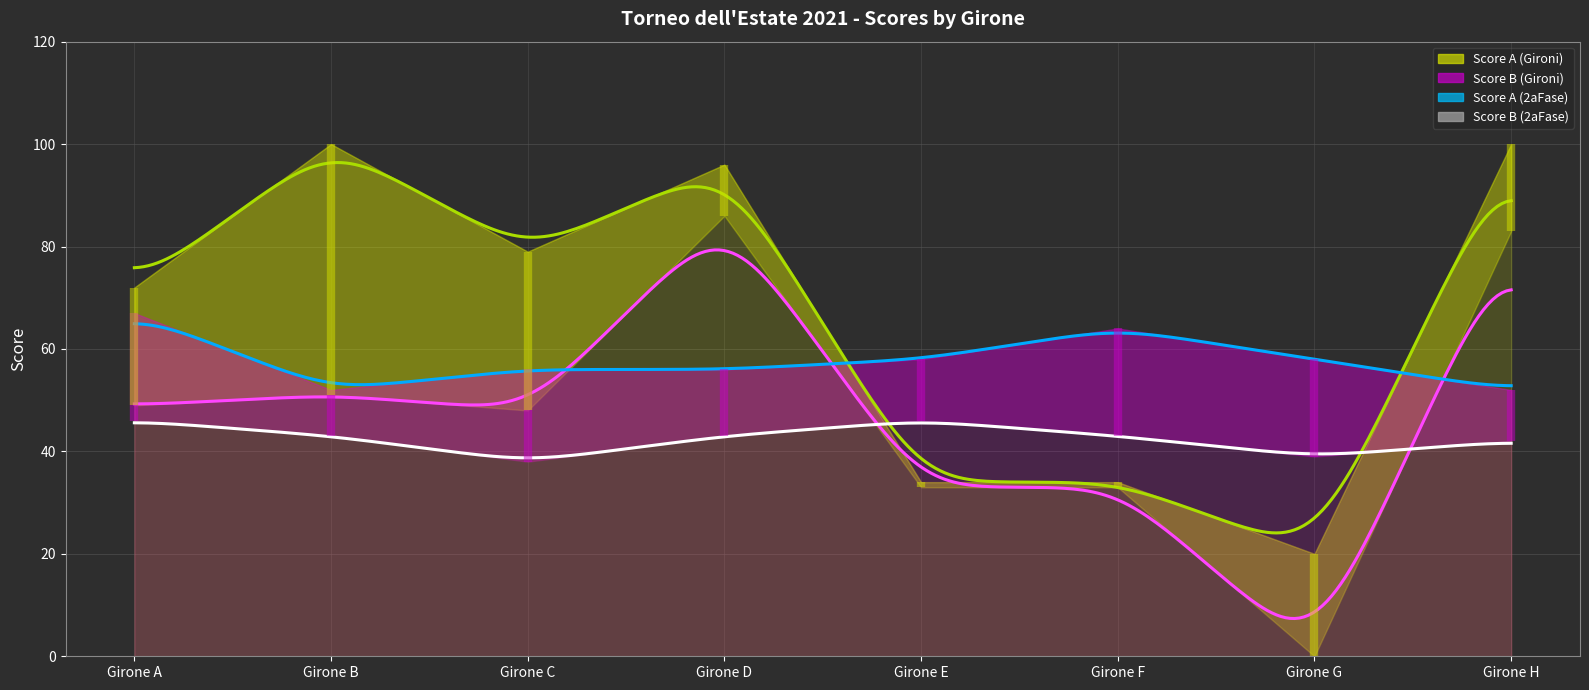

What is the value of the Score B (Gironi) point at the 6th from the left?

33